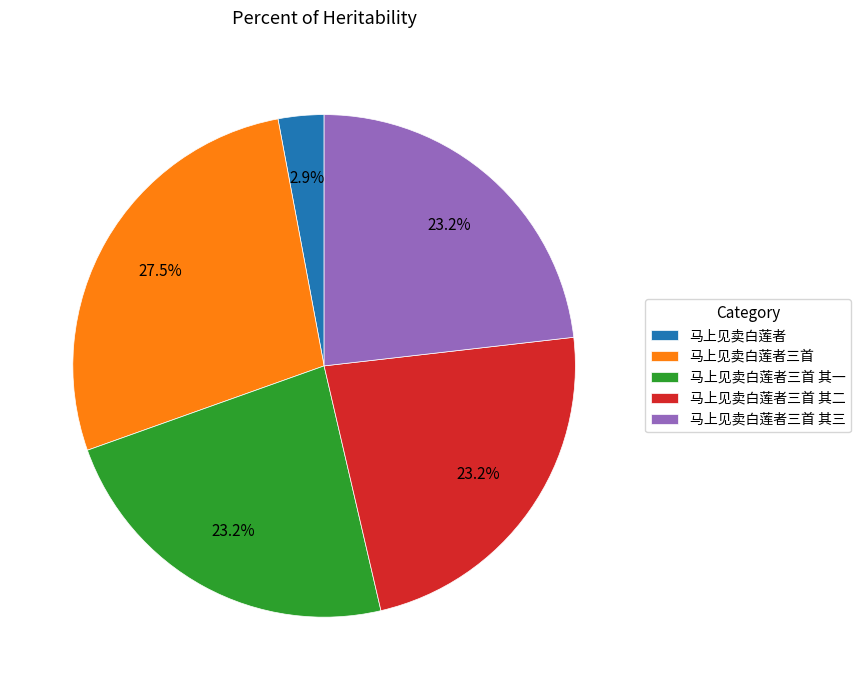

What is the largest slice in the pie chart?

马上见卖白莲者三首